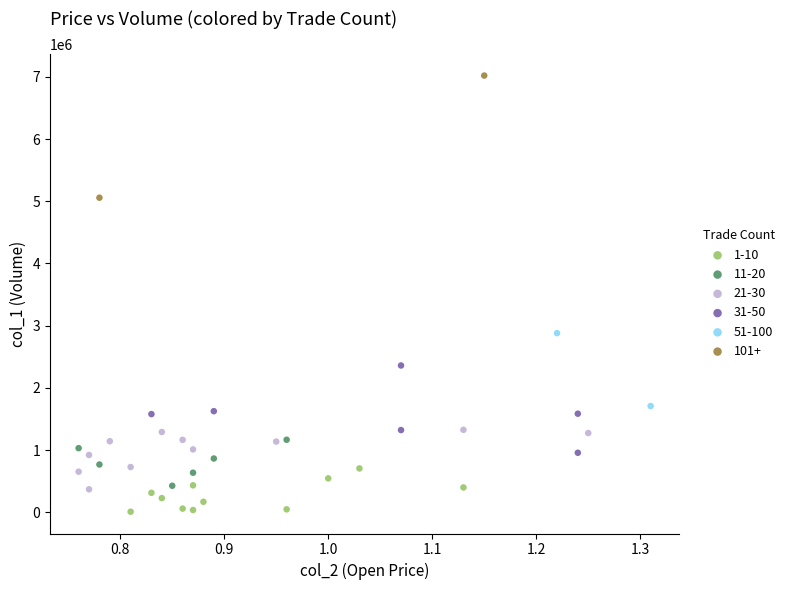

Which series reaches the minimum Y coordinate?

1-10